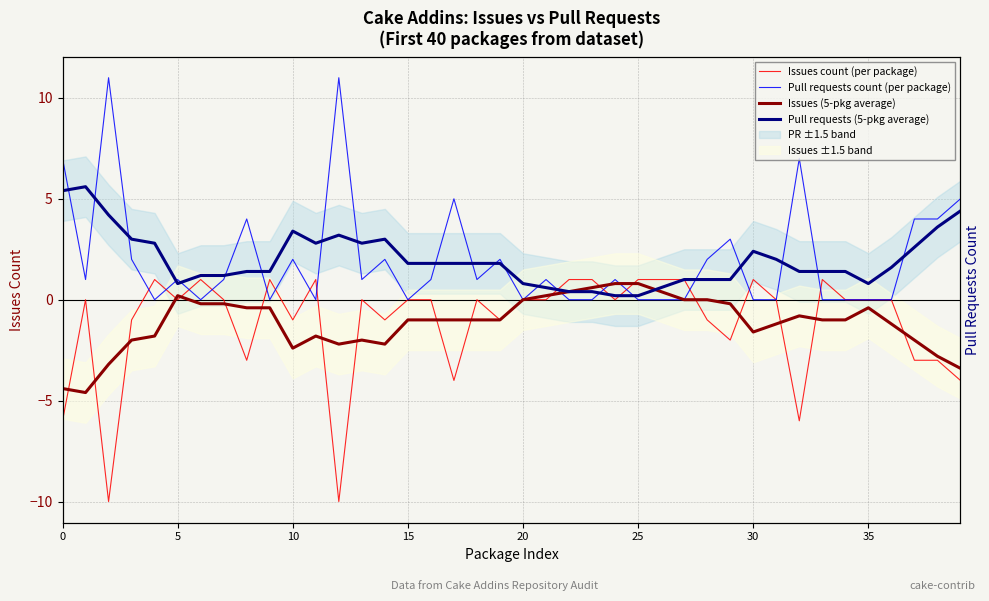

Which series has the largest total across all categories?

Pull requests count (per package)